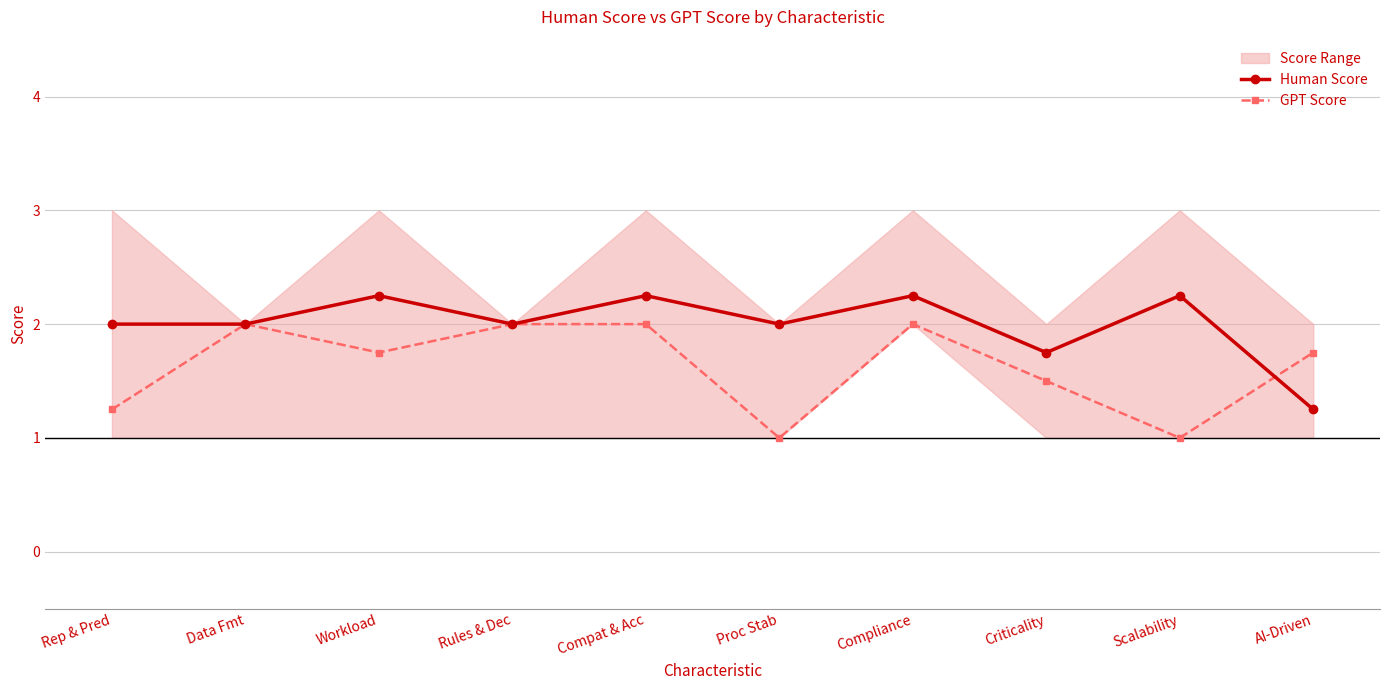

At which label is GPT Score closest to 1?

Proc Stab